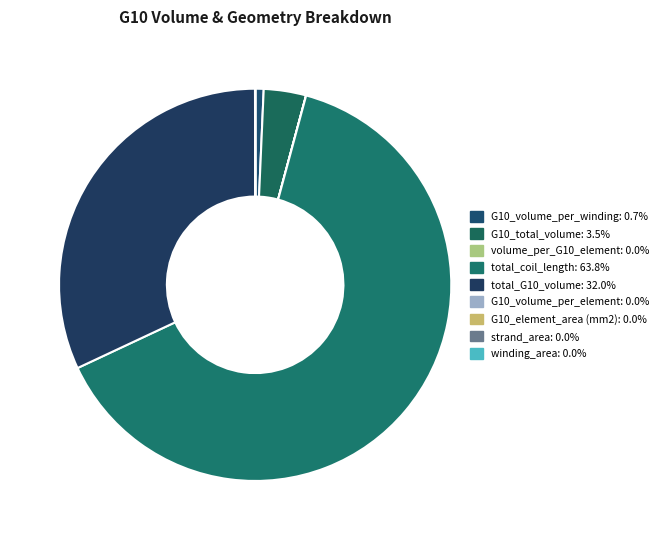

Combined, do strand_area and G10_volume_per_element account for over 50%?

No